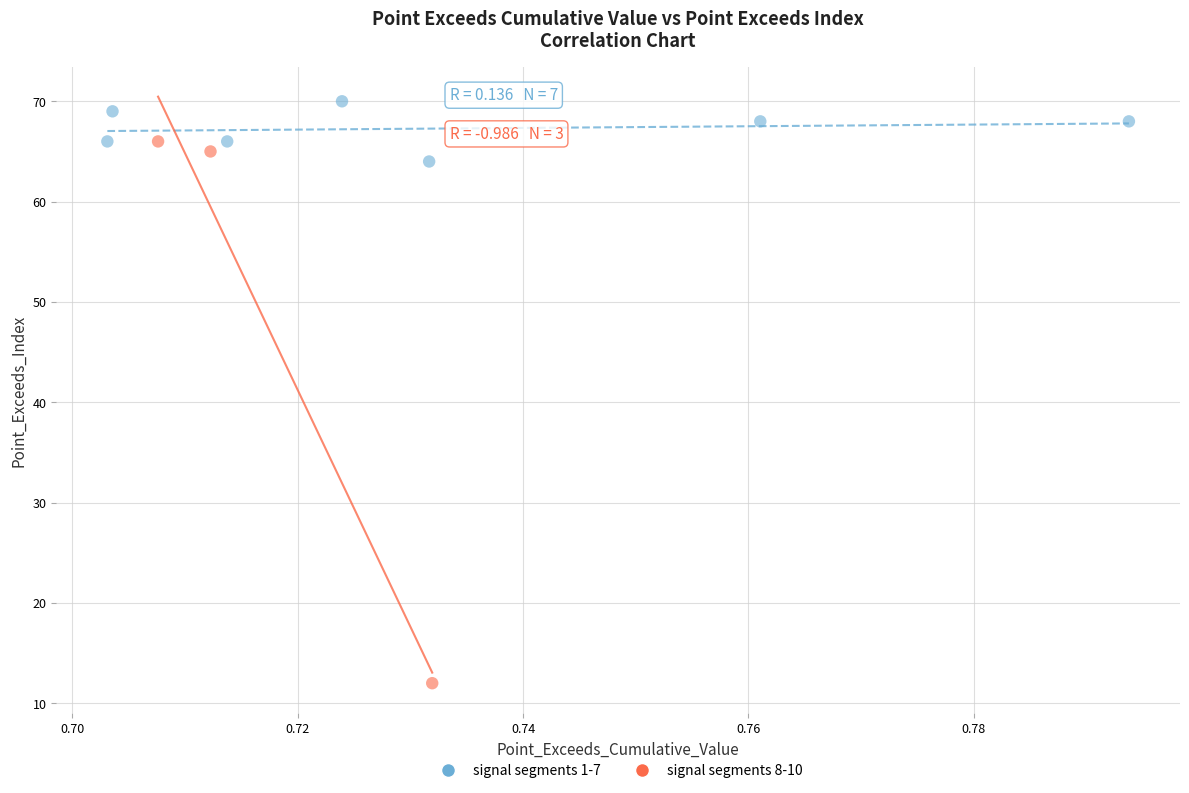

What are all the series names shown in the legend?

signal segments 1-7, signal segments 8-10